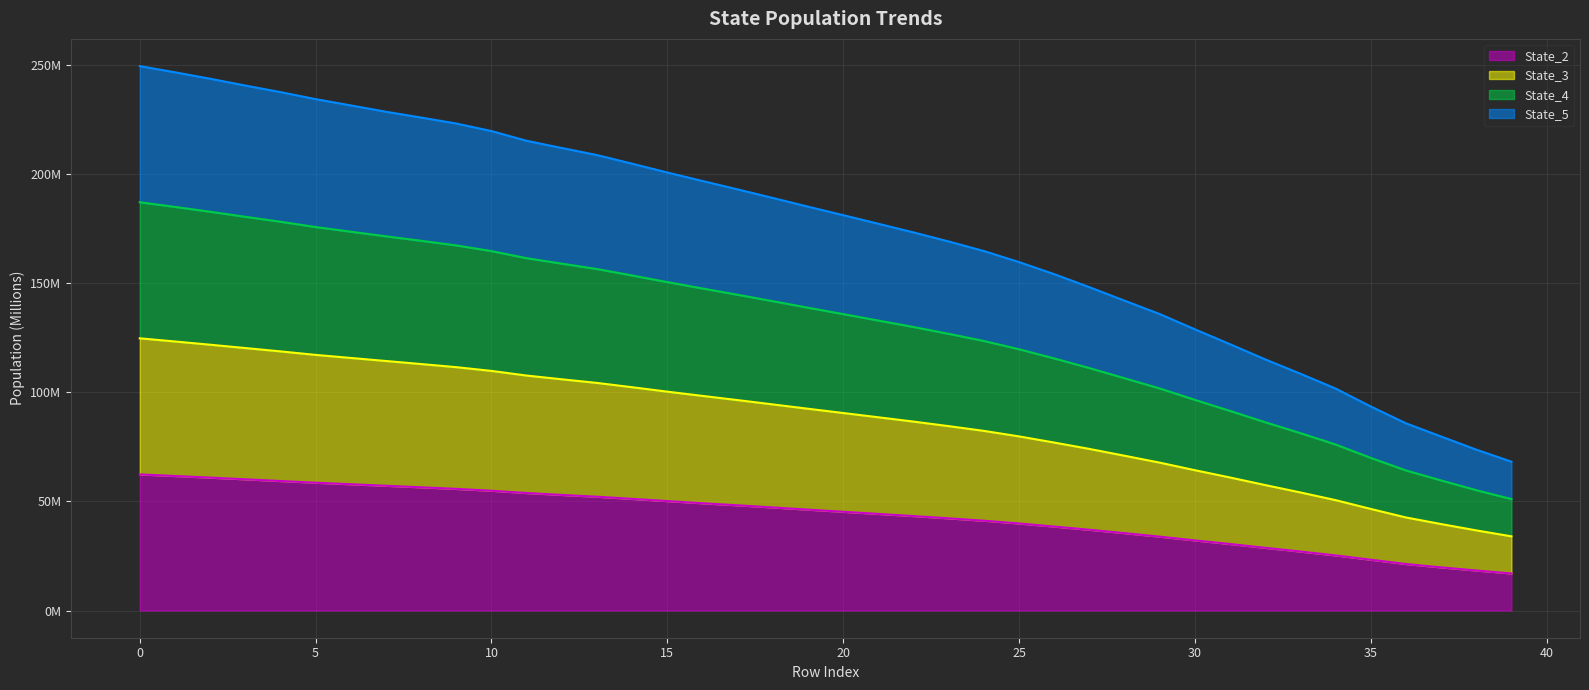

True or false: State_4 and State_5 cross at least once.

False